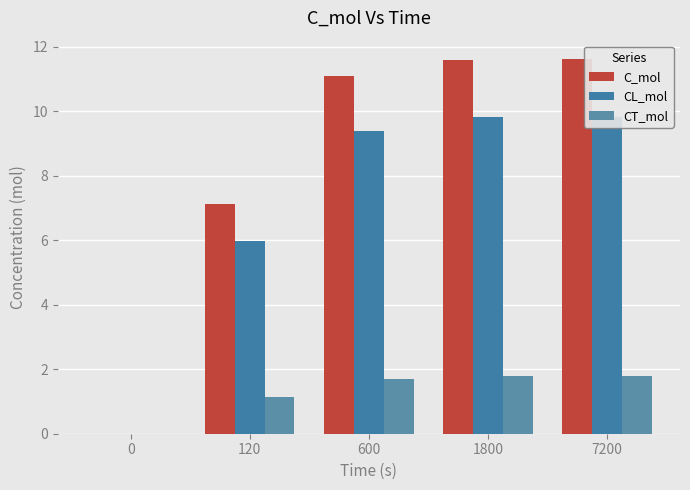

How many groups of bars are there?

5